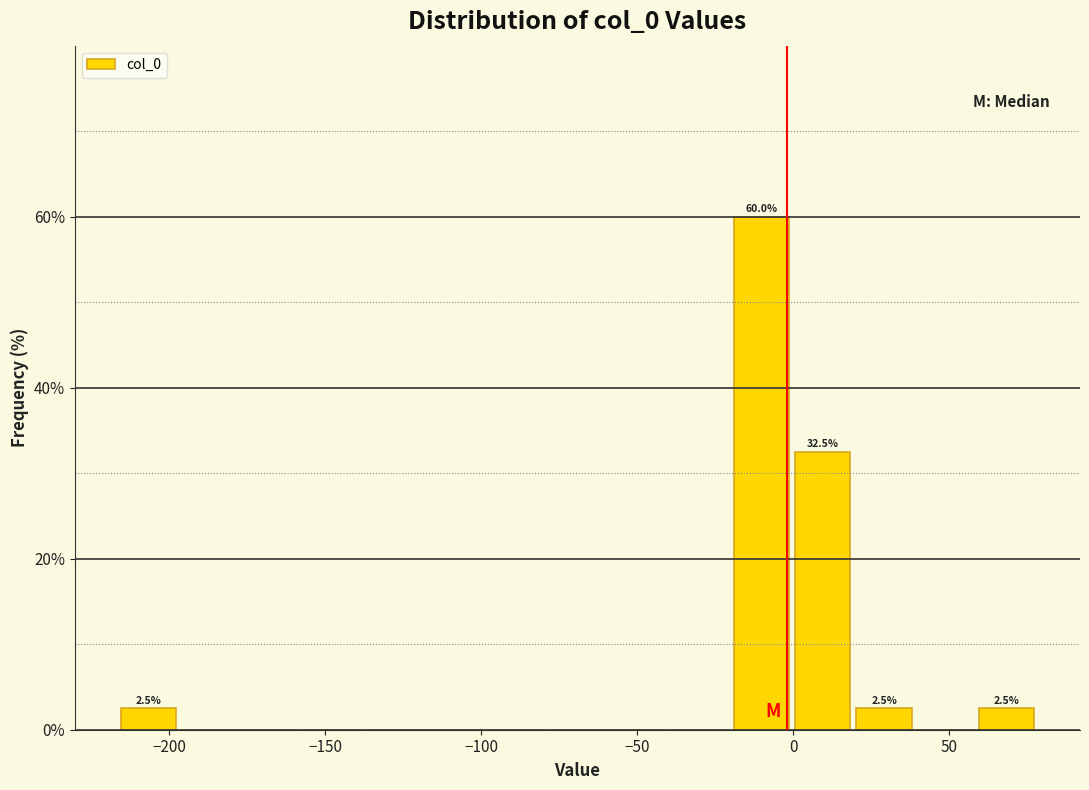

Read against the x-axis, roughly where is the centre of the tallest bar?

-10